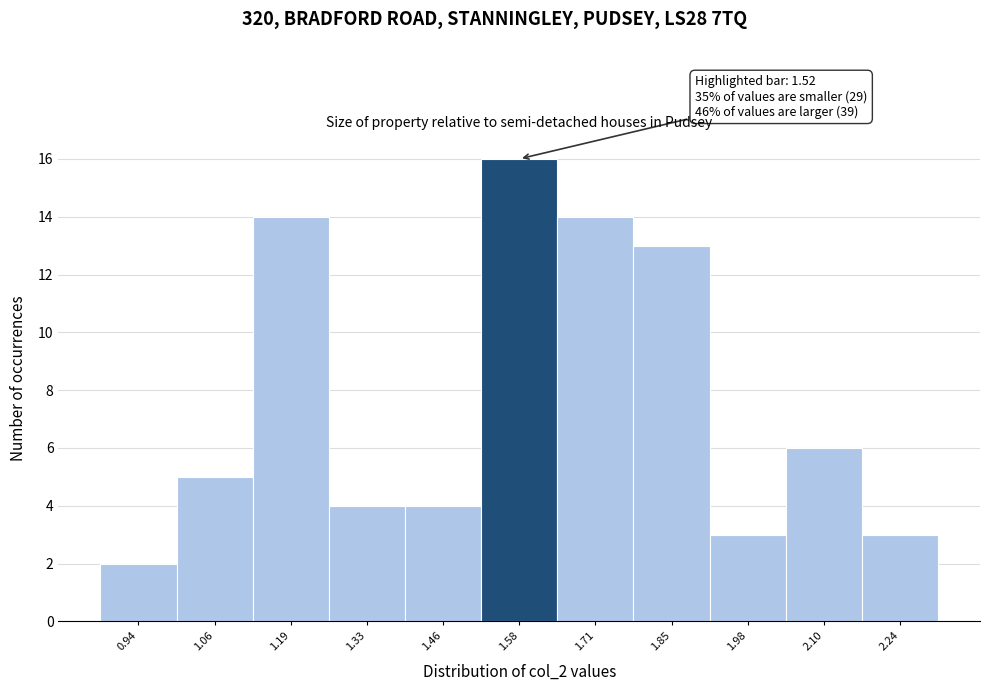

Which range on the x-axis has the tallest bar?

1.52 to 1.65